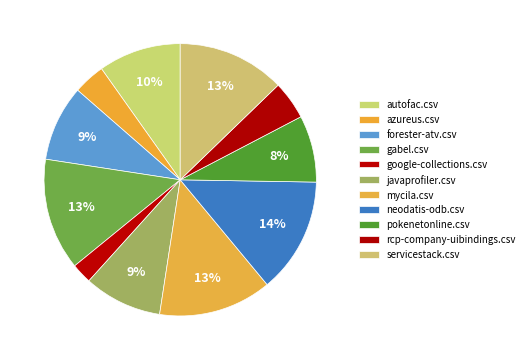

How many segments does this pie chart have?

11